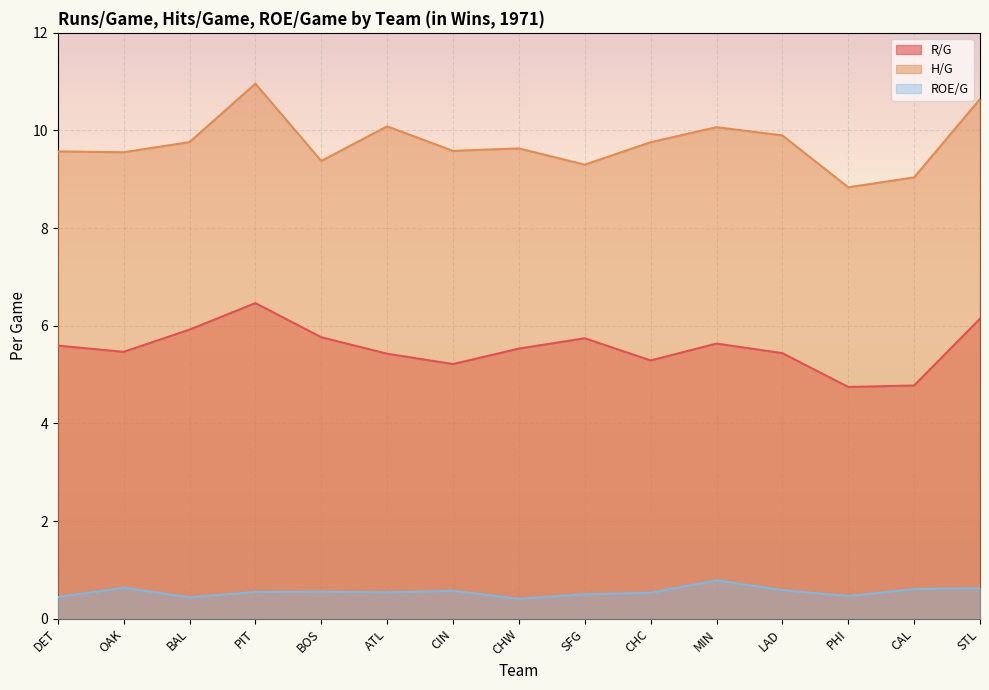

What is the value of the ROE/G point at the 14th from the left?

0.6